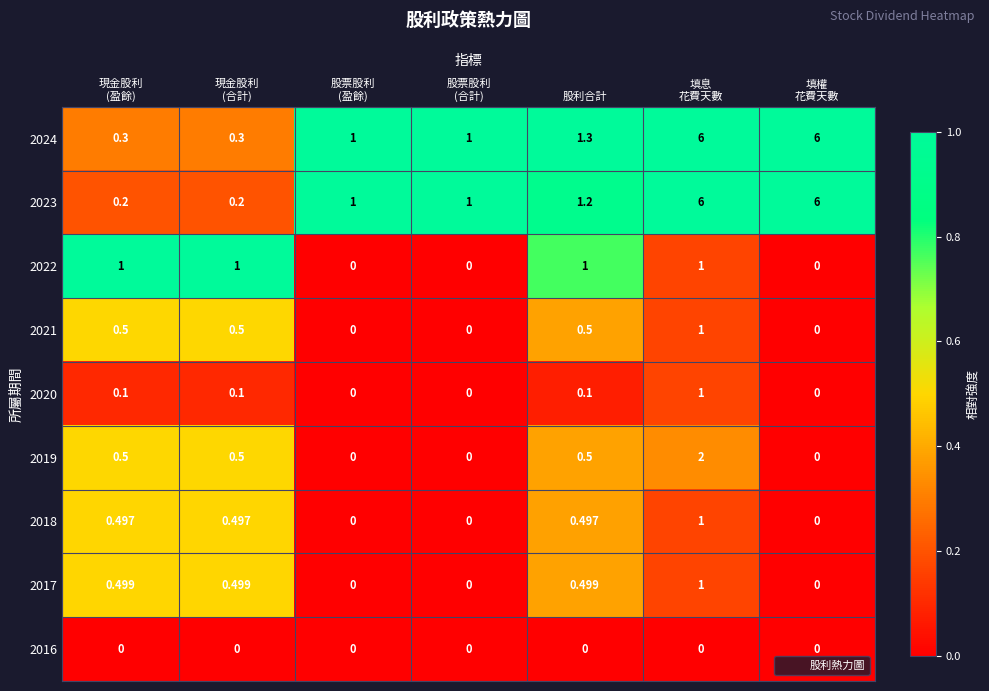

Where is 2024 nearest to the value 3?

股利合計